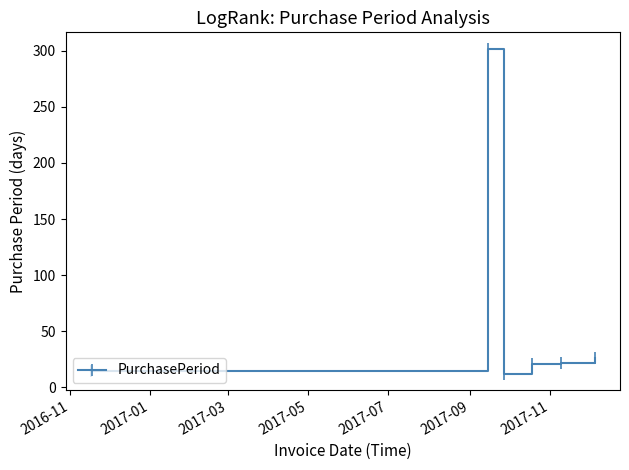

What is the sum of all values?

397